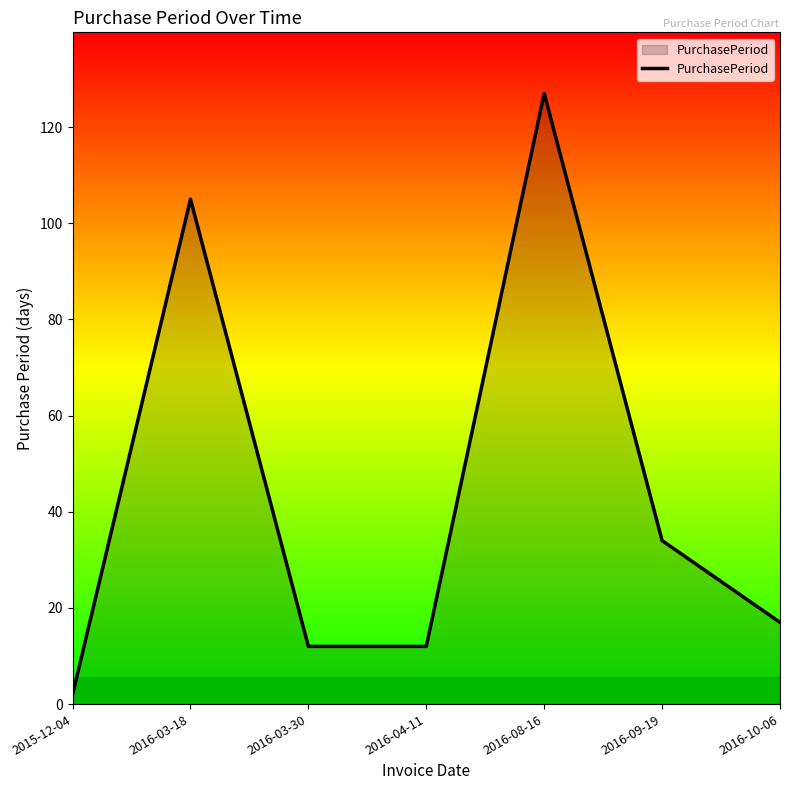

The value at 2016-03-30 is 12. True or false?

True